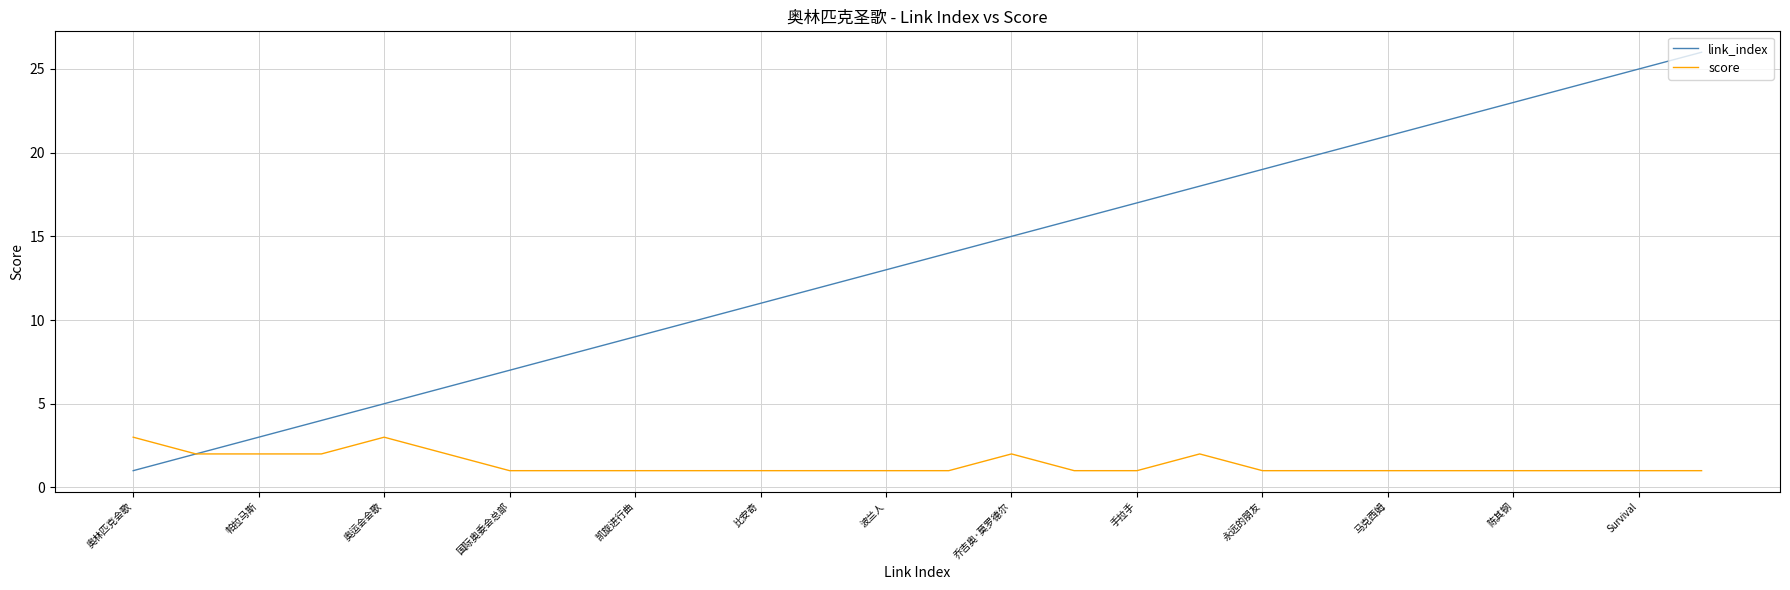

Which series has the largest total across all categories?

link_index